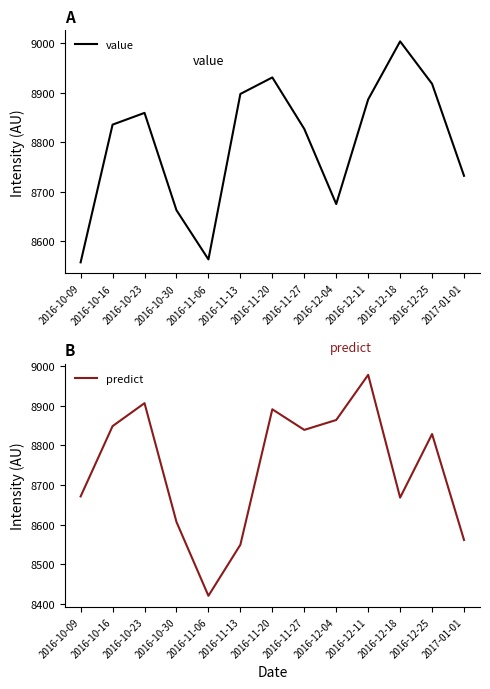

Where do value and predict first cross each other?

2016-10-23 and 2016-10-30